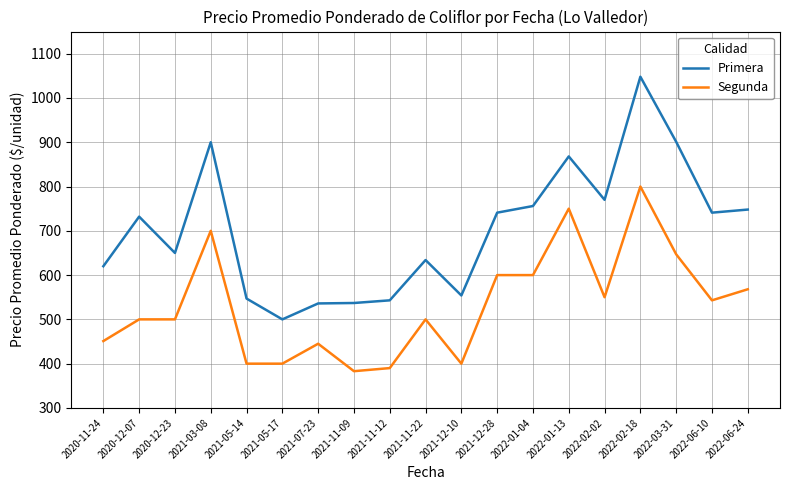

How many values in the Primera series are below 732?

9